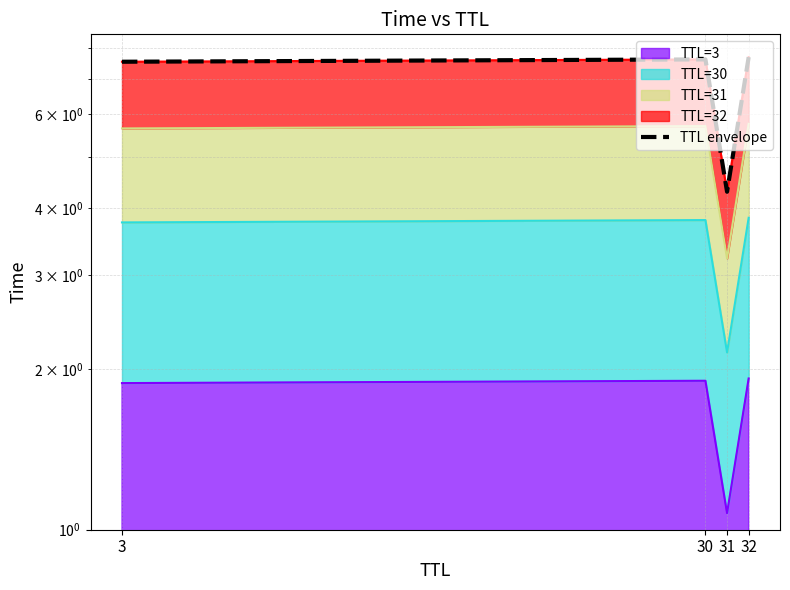

What is the sum of all values?

27.1